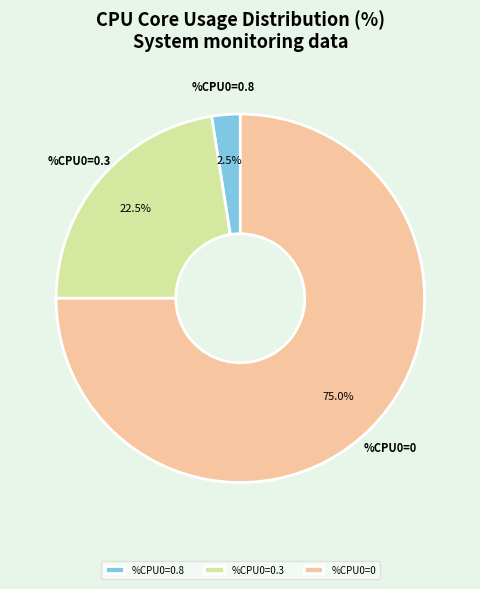

Between %CPU0=0.8 and %CPU0=0.3, which is larger?

%CPU0=0.3